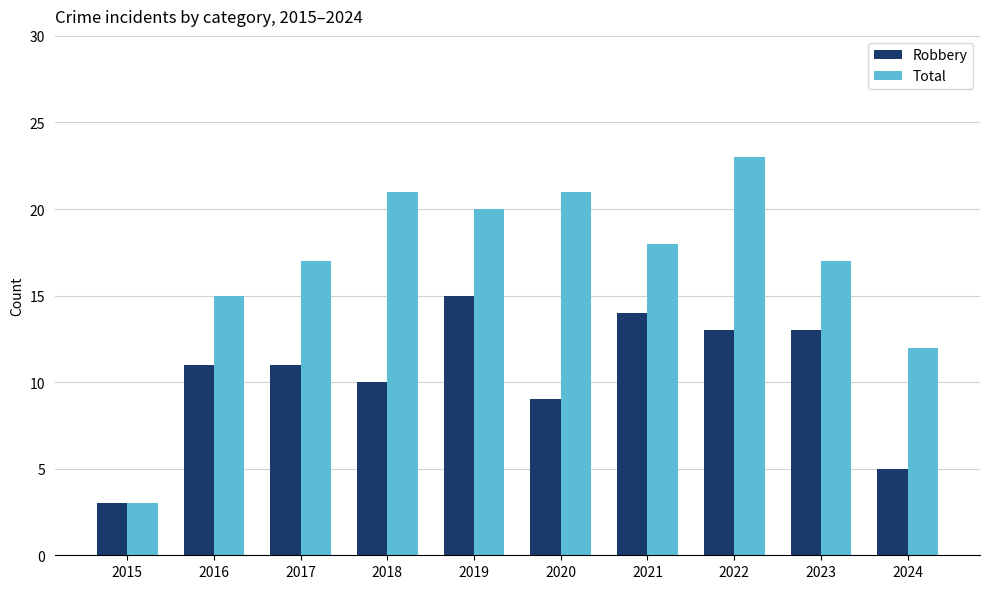

Which category has the lowest value across all series?

2015